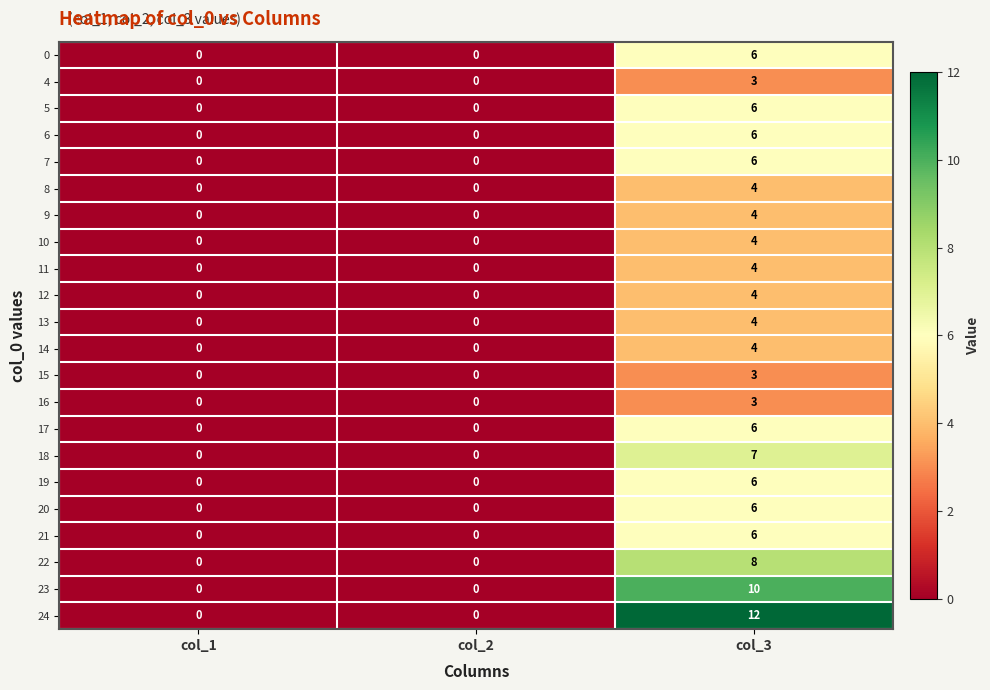

Count the 22 values in the range 0 to 8.

3